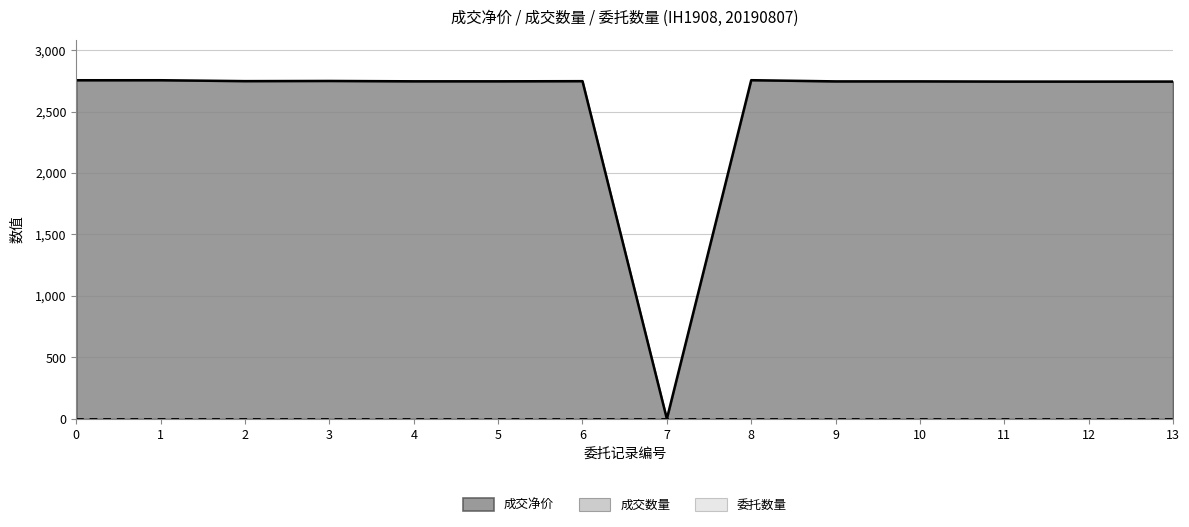

At which label does 成交净价 reach its minimum?

7